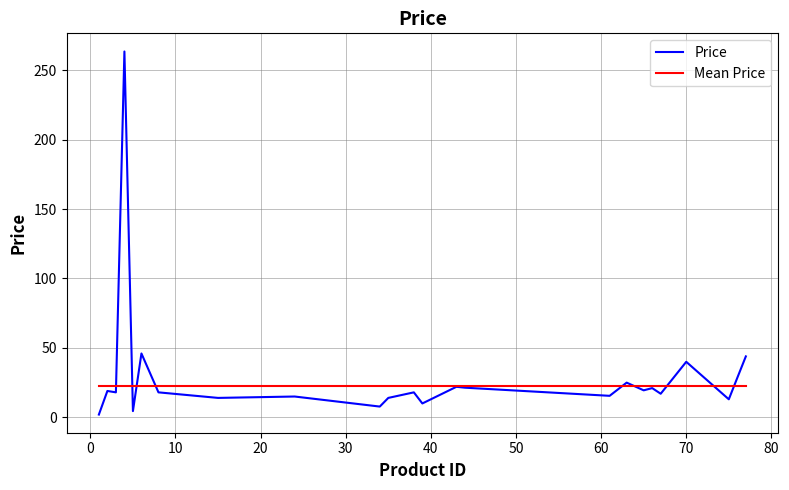

What is the maximum value shown in the chart?

263.5